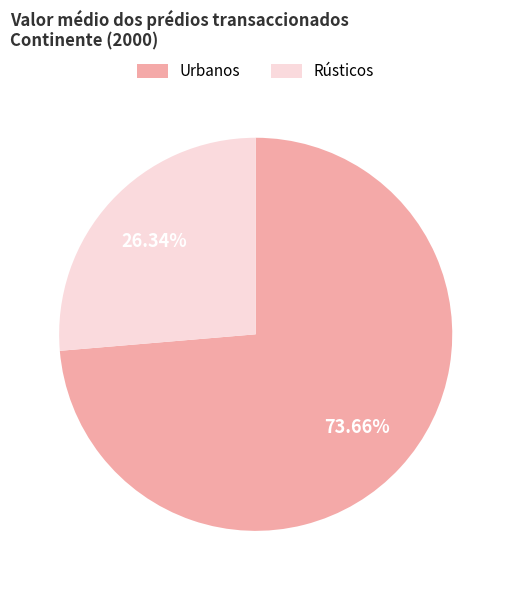

Rank the categories by value from lowest to highest.

Rústicos, Urbanos